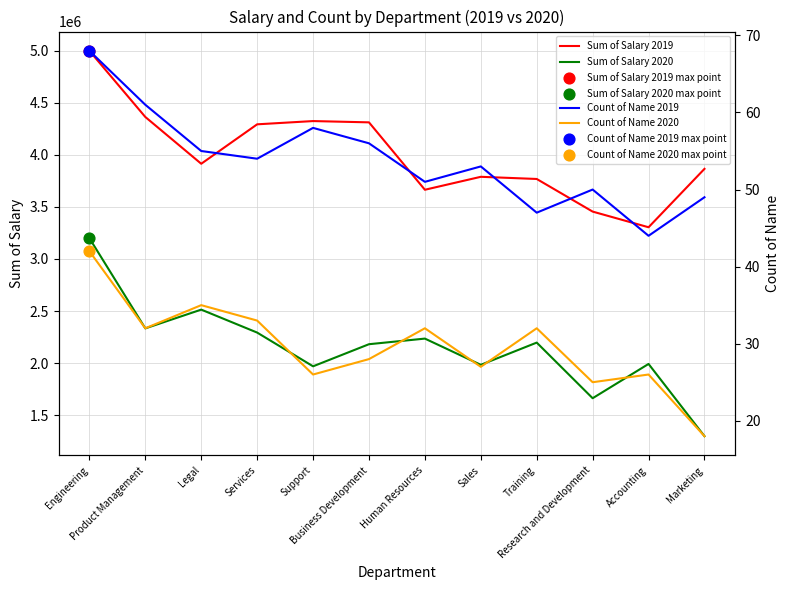

Which series has the largest total across all categories?

Sum of Salary 2019